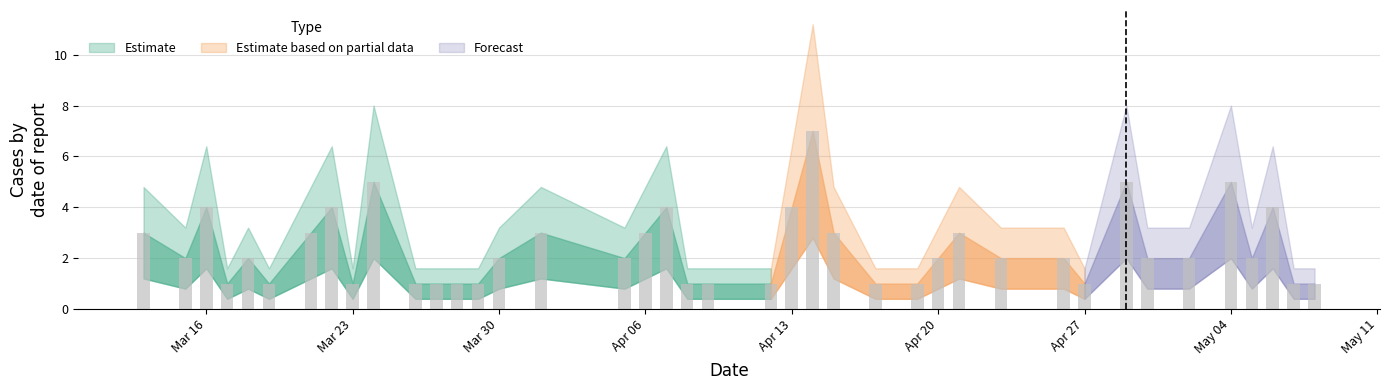

Count the number of data series in this chart.

1